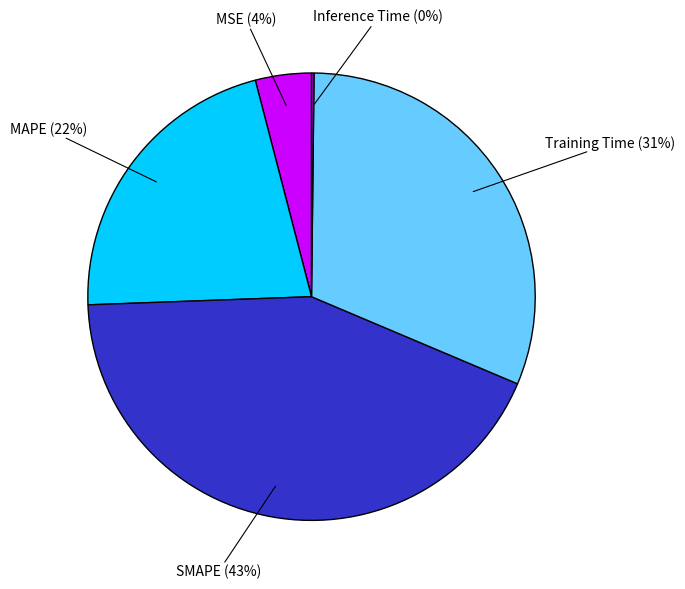

Is there any slice that represents more than half of the pie?

No